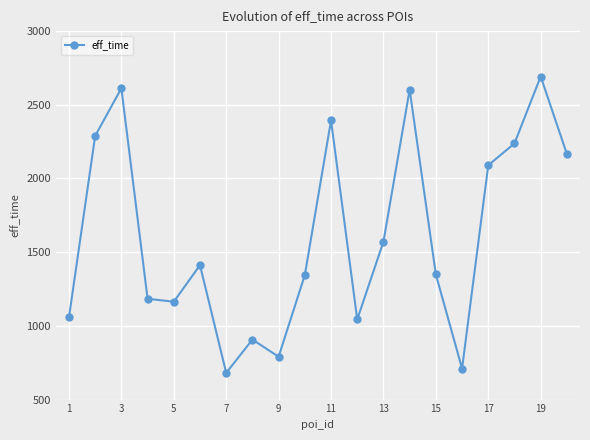

What is the minimum value shown in the chart?

681